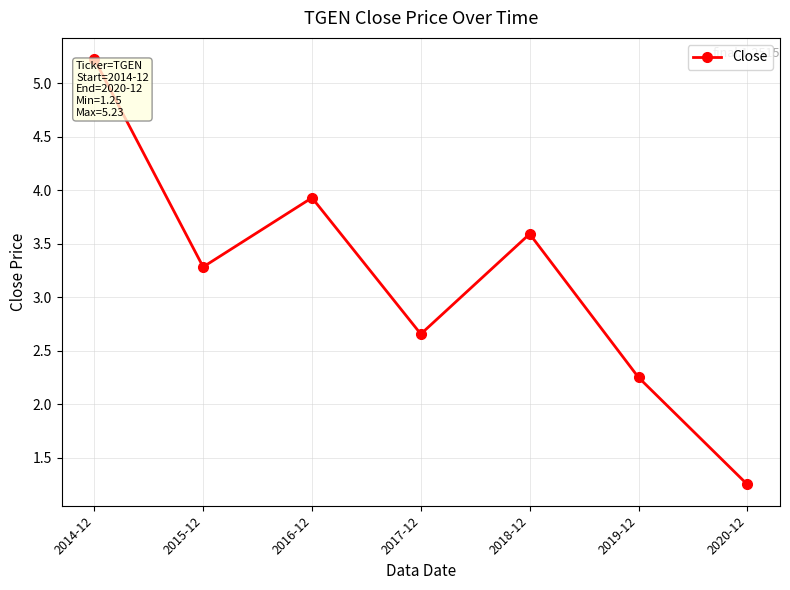

Approximately how many times larger is the value at 2017-12 compared to 2019-12?

1.2